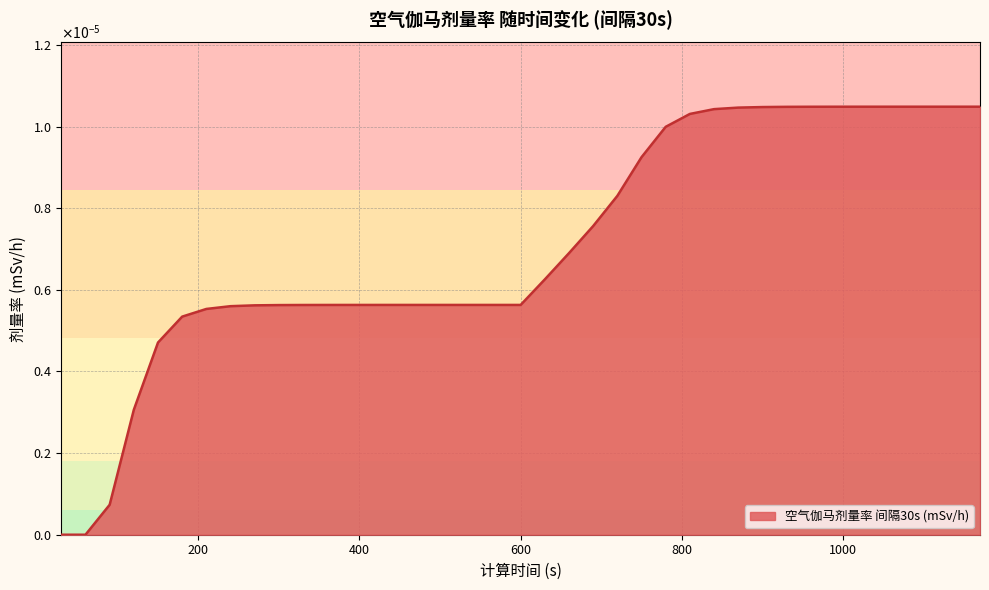

Is this an area chart (filled region under the line)?

Yes